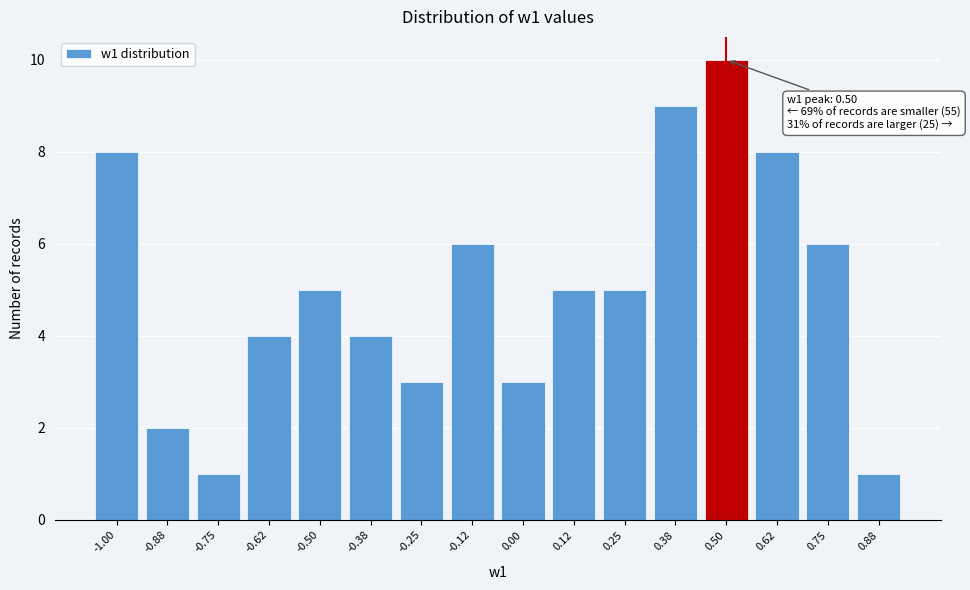

Reading right to left, what are all the values shown in this chart?

1	6	8	10	9	5	5	3	6	3	4	5	4	1	2	8